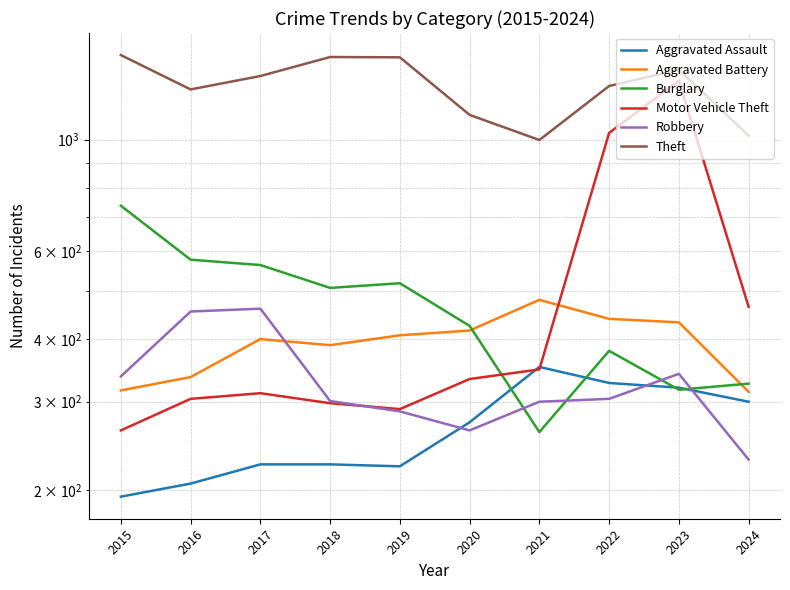

Where is the first local minimum for Theft?

2016